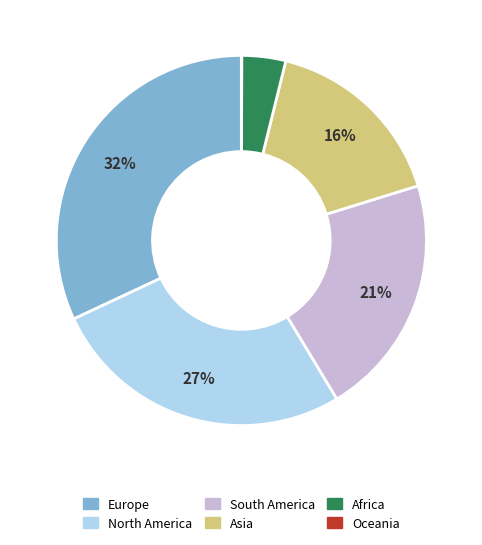

The North America slice represents 27% of the pie. True or false?

True